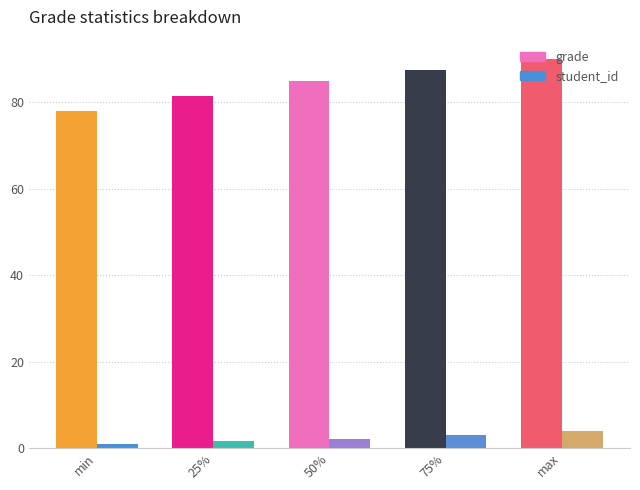

Reading right to left, transcribe all the data shown in this chart.

grade: max=90.0	75%=87.5	50%=85.0	25%=81.5	min=78.0
student_id: max=4.0	75%=3.0	50%=2.0	25%=1.5	min=1.0